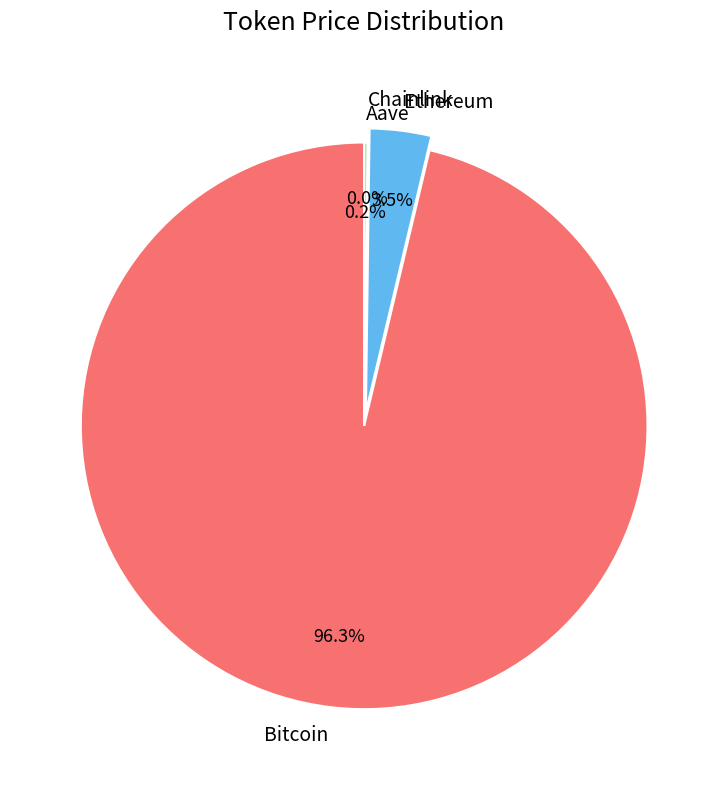

What is the largest slice in the pie chart?

Bitcoin